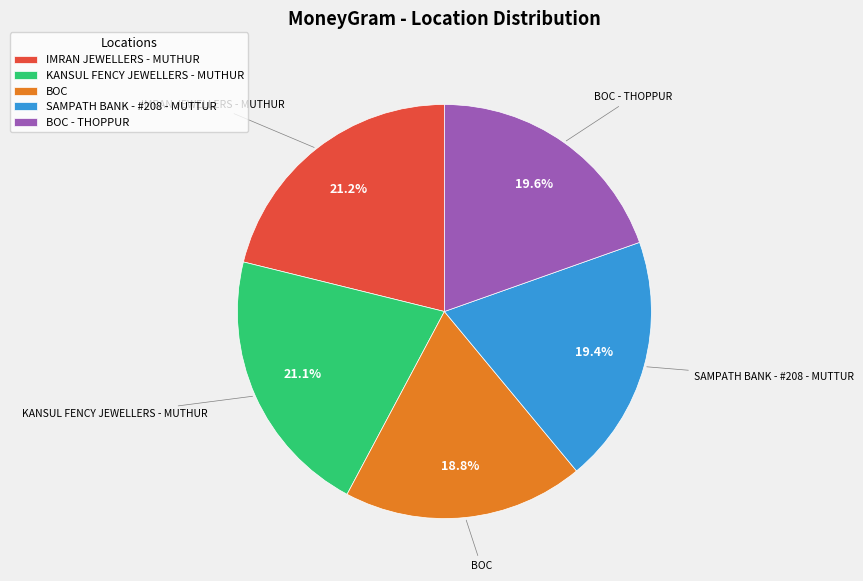

Count the number of slices in the pie.

5